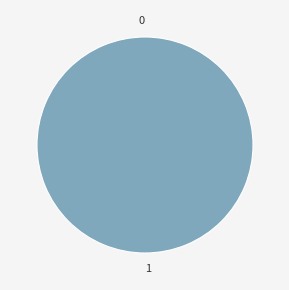

True or false: 1 accounts for 93% of the total.

False